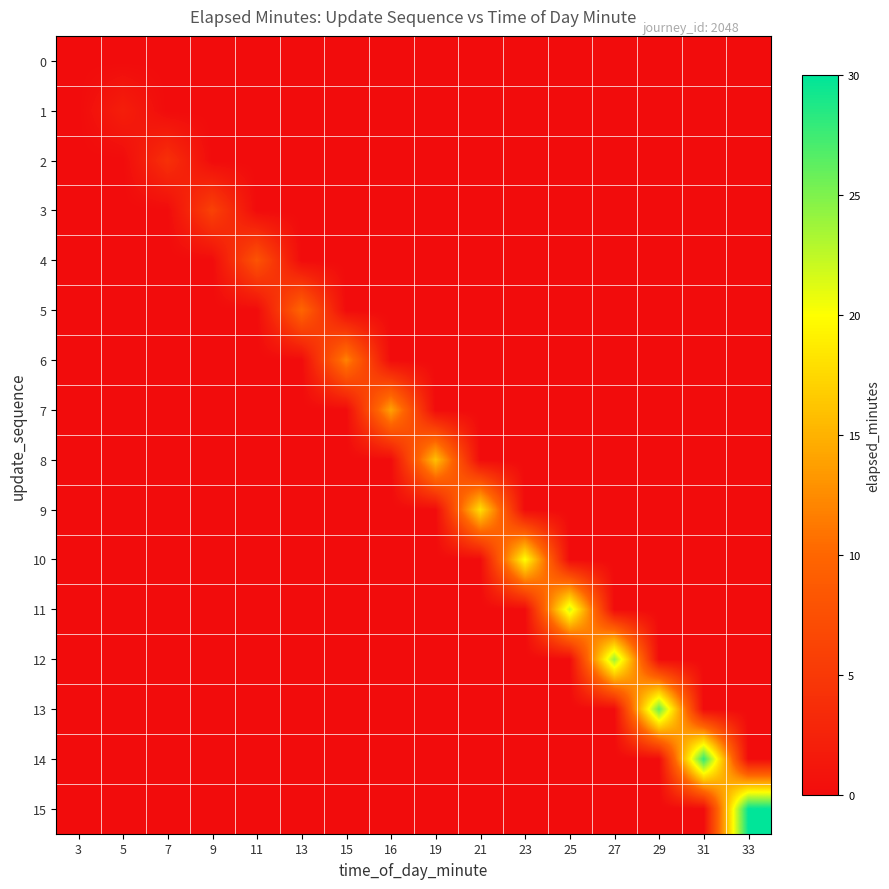

At how many categories does at least one series exceed 0?

15